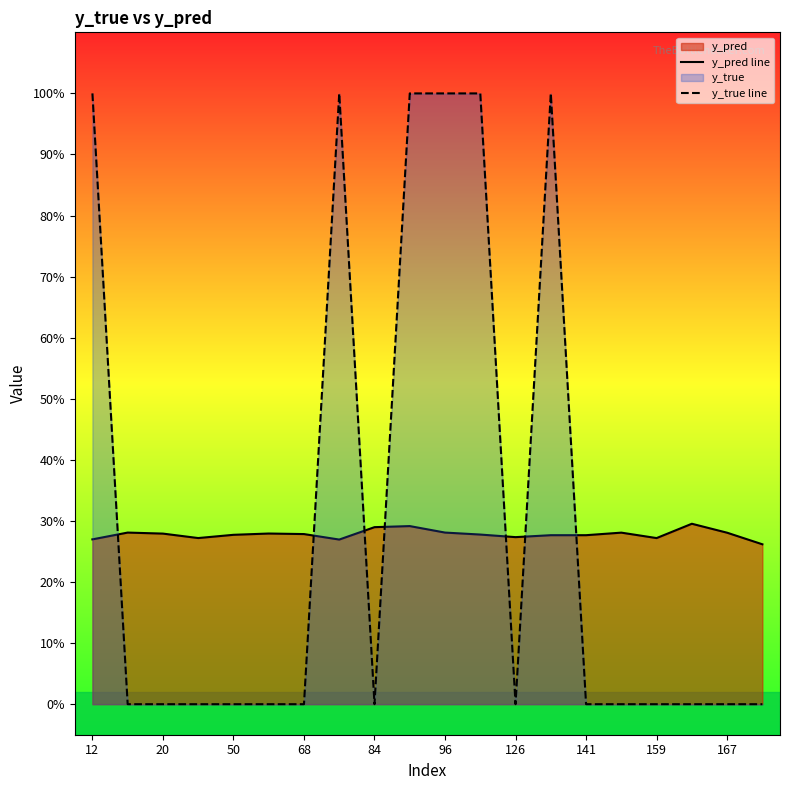

True or false: y_true line has more than 2 points higher than both neighbors.

False